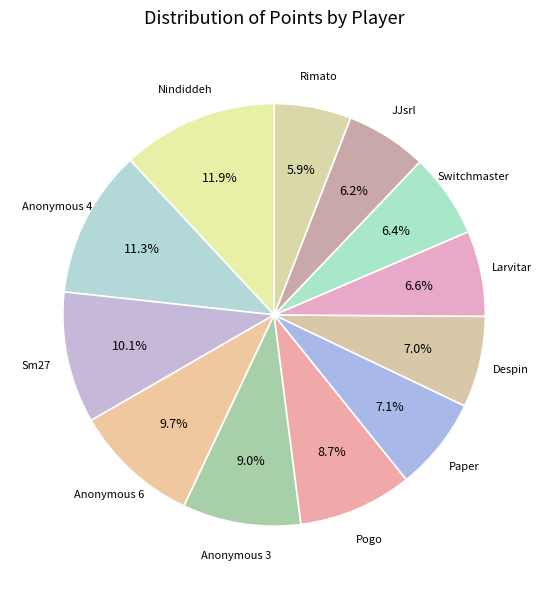

What is the largest slice in the pie chart?

Nindiddeh